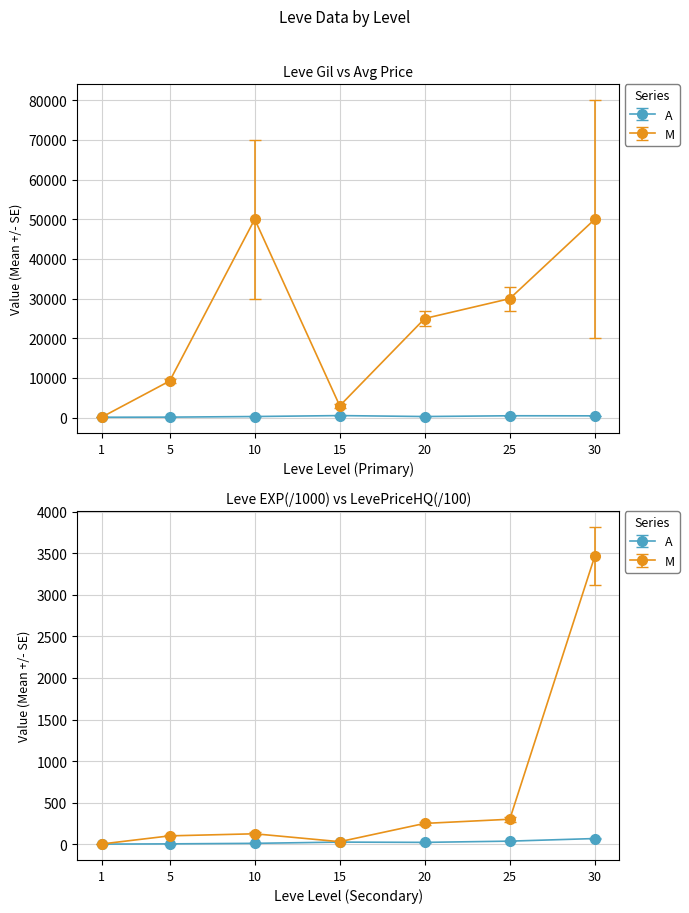

Reading left to right, transcribe all the data shown in this chart.

Leve EXP: 1=0.6	5=3.6	10=10.0	15=24.8	20=21.6	25=36.4	30=67.7
Leve Gil: 1=113.0	5=139.0	10=293.0	15=529.0	20=290.0	25=485.0	30=463.0
LevePriceHQ: 1=2.3	5=100.0	10=125.0	15=29.9	20=249.9	25=300.0	30=3466.7
currentAveragePriceHQ: 1=2.6	5=106.0	10=145.0	15=33.9	20=269.9	25=330.0	30=3816.7